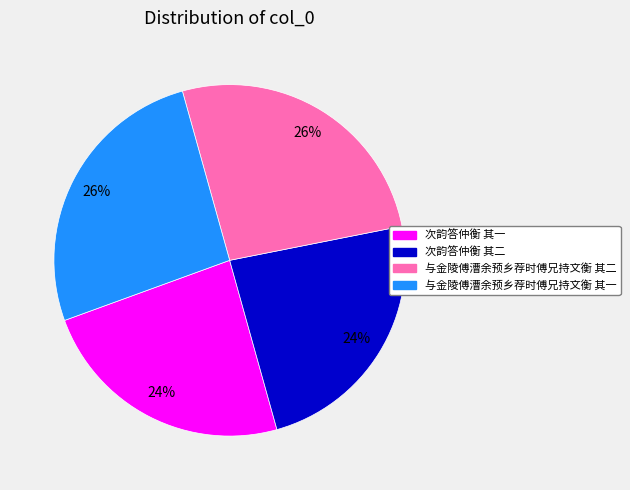

Which has a higher value, 与金陵傅漕余预乡荐时傅兄持文衡 其一 or 次韵答仲衡 其二?

与金陵傅漕余预乡荐时傅兄持文衡 其一